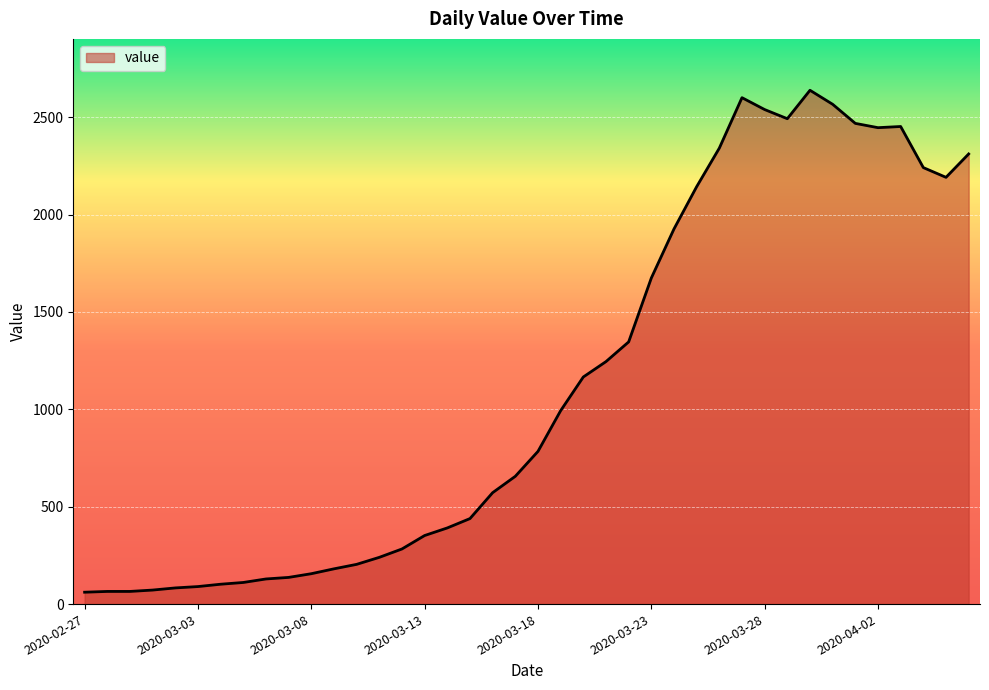

How many series are shown in this chart?

1